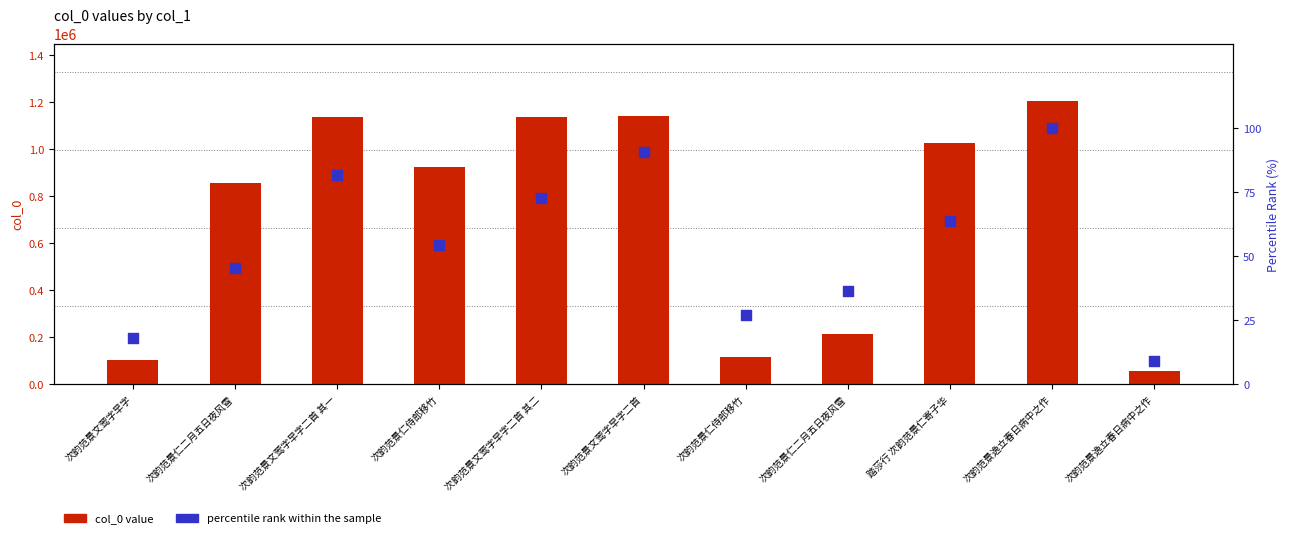

Which series has the largest total across all categories?

col_0 value